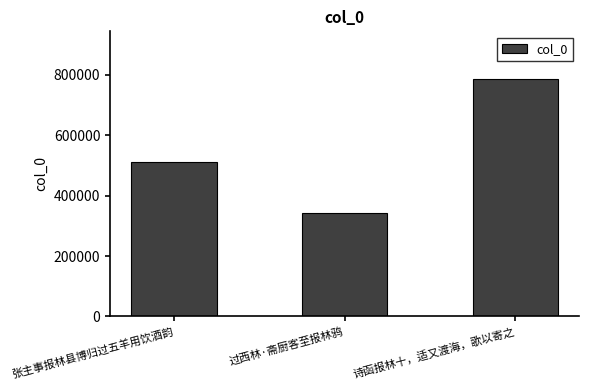

What is the greatest value displayed?

786400